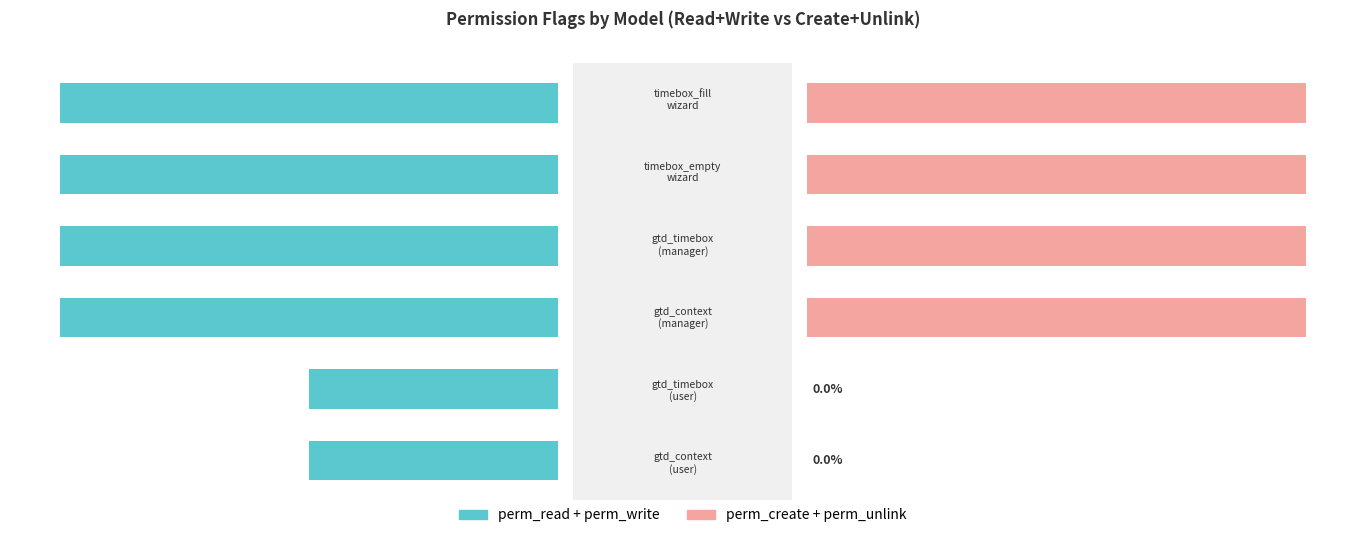

How many distinct data groups are displayed?

2